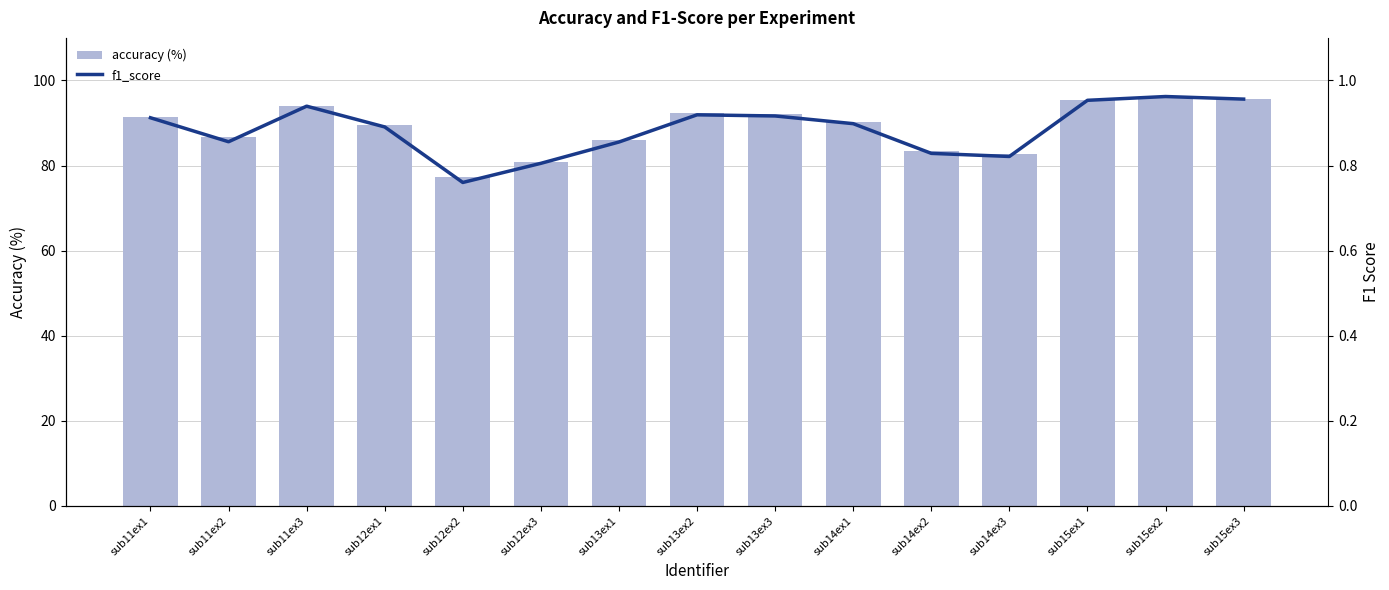

The accuracy (%) series shows 49.4 at sub13ex1. True or false?

False